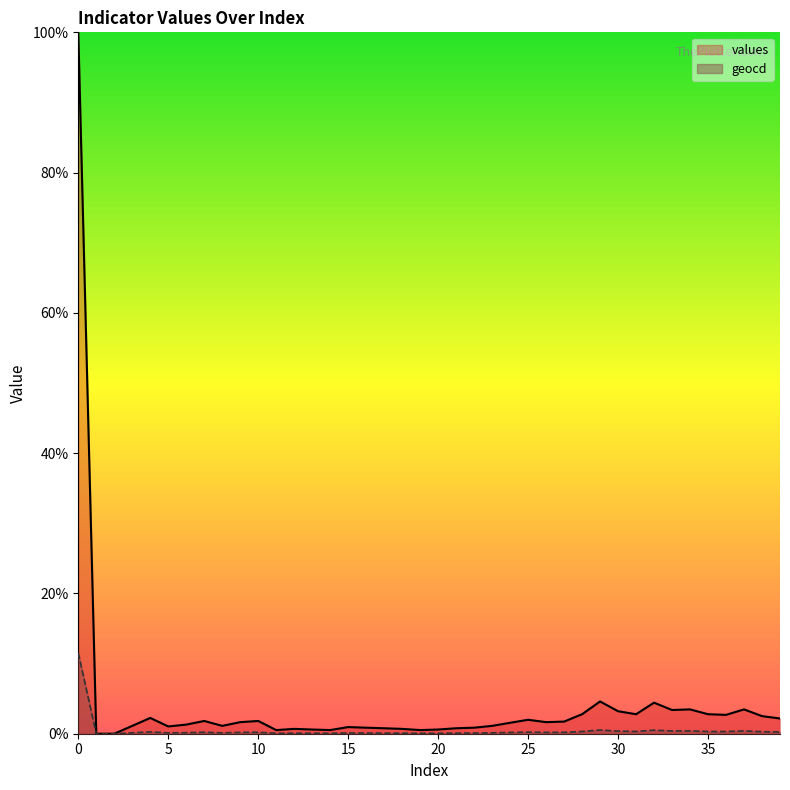

Reading right to left, extract all data points from this chart.

values: 39=2.2	38=2.5	37=3.5	36=2.7	35=2.8	34=3.5	33=3.4	32=4.4	31=2.8	30=3.2	29=4.6	28=2.8	27=1.7	26=1.7	25=2.0	24=1.6	23=1.1	22=0.9	21=0.8	20=0.6	19=0.5	18=0.7	17=0.8	16=0.9	15=0.9	14=0.5	13=0.6	12=0.7	11=0.5	10=1.8	9=1.7	8=1.1	7=1.8	6=1.3	5=1.0	4=2.2	3=1.1	2=0.0	1=0.0	0=100.0
geocd: 39=0.2	38=0.3	37=0.4	36=0.3	35=0.3	34=0.4	33=0.4	32=0.5	31=0.3	30=0.4	29=0.5	28=0.3	27=0.2	26=0.2	25=0.2	24=0.2	23=0.1	22=0.1	21=0.1	20=0.1	19=0.1	18=0.1	17=0.1	16=0.1	15=0.1	14=0.1	13=0.1	12=0.1	11=0.1	10=0.2	9=0.2	8=0.1	7=0.2	6=0.1	5=0.1	4=0.3	3=0.1	2=0.0	1=0.0	0=11.5